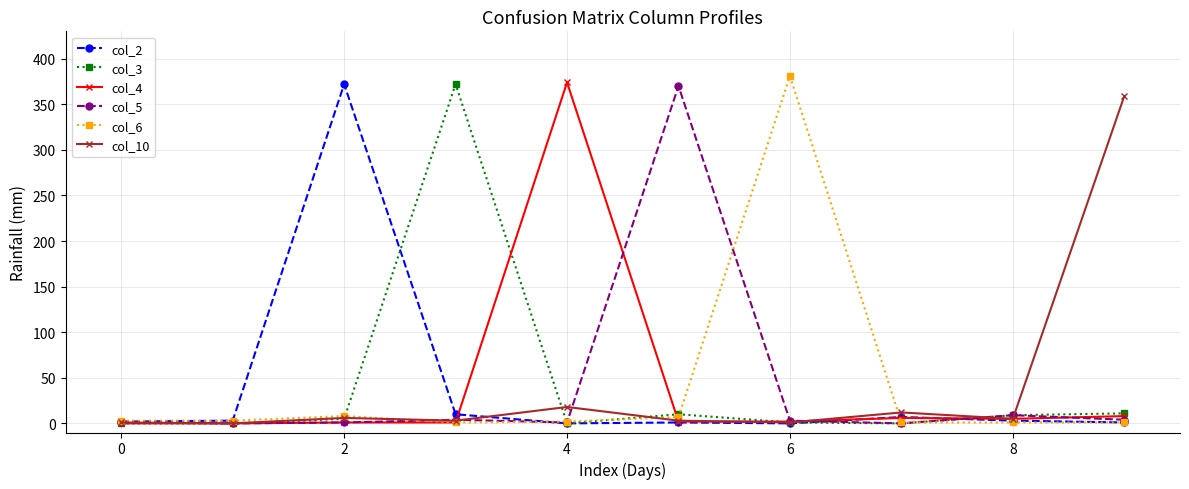

True or false: col_4 has more than 0 points higher than both neighbors.

True